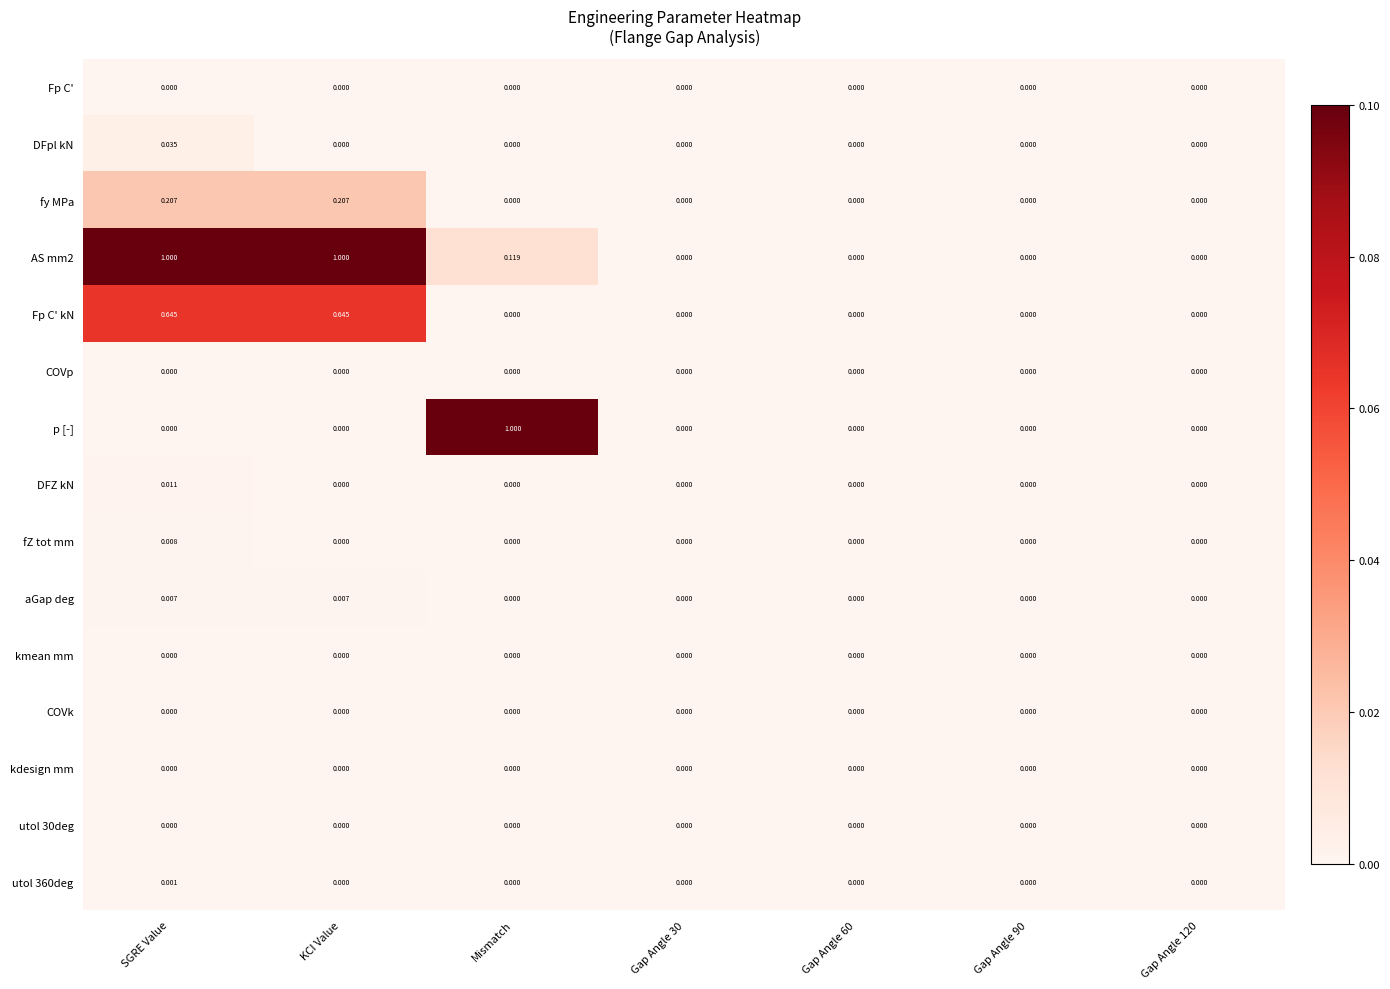

At which category is the sum across all series the highest?

SGRE Value